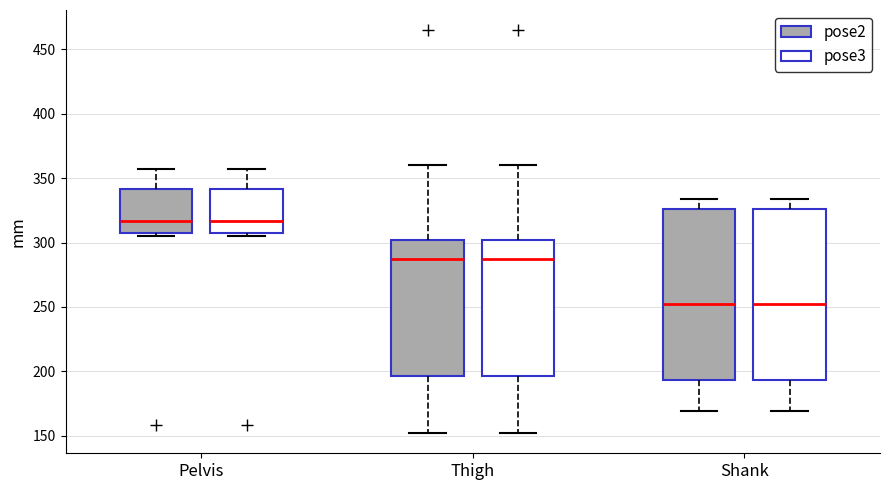

Reading left to right, transcribe this box plot: for each box, give where its median line is, the range the box spans, and where its two whiskers end, as read against the y-axis. The values are not printed on the chart, so give them approximately, as read against the axis.

Pelvis (pose2): median 315, box 310 to 340, whiskers 305 to 355
Pelvis (pose3): median 315, box 310 to 340, whiskers 305 to 355
Thigh (pose2): median 290, box 195 to 300, whiskers 150 to 360
Thigh (pose3): median 290, box 195 to 300, whiskers 150 to 360
Shank (pose2): median 250, box 195 to 325, whiskers 170 to 335
Shank (pose3): median 250, box 195 to 325, whiskers 170 to 335